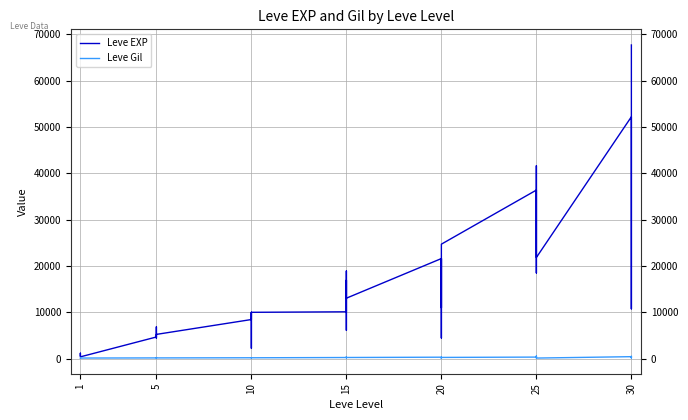

How many series are shown in this chart?

2